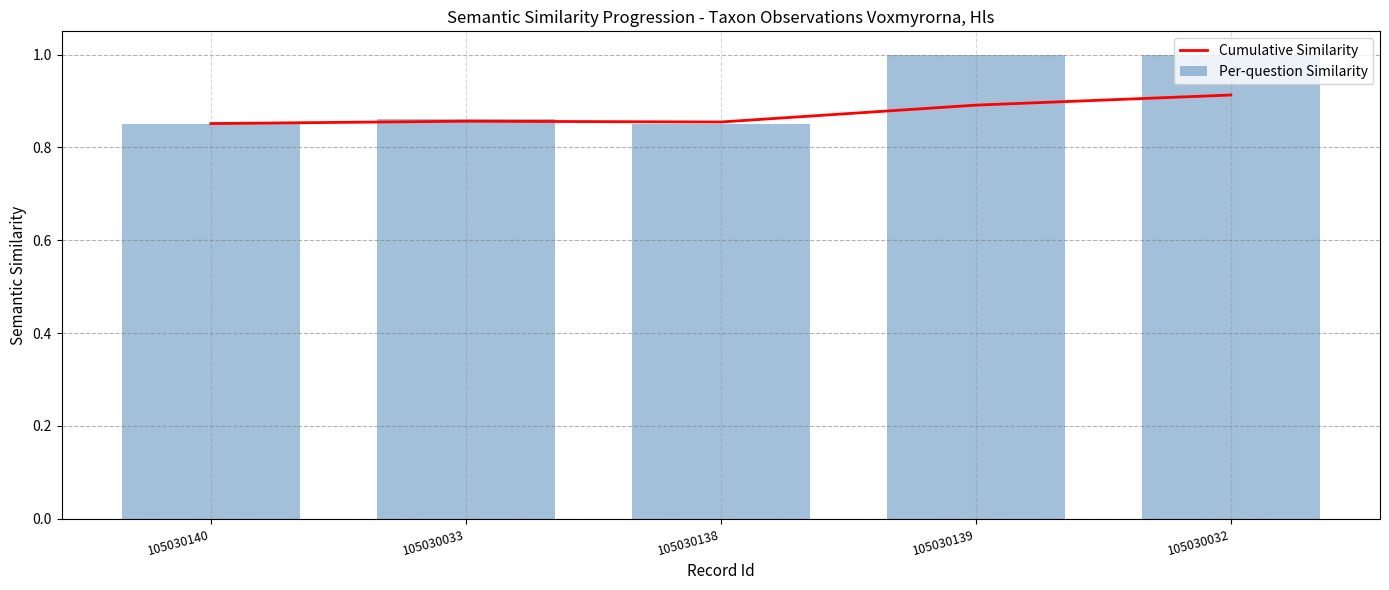

What is the value of the Per-question Similarity bar at the 1st from the left?

0.9